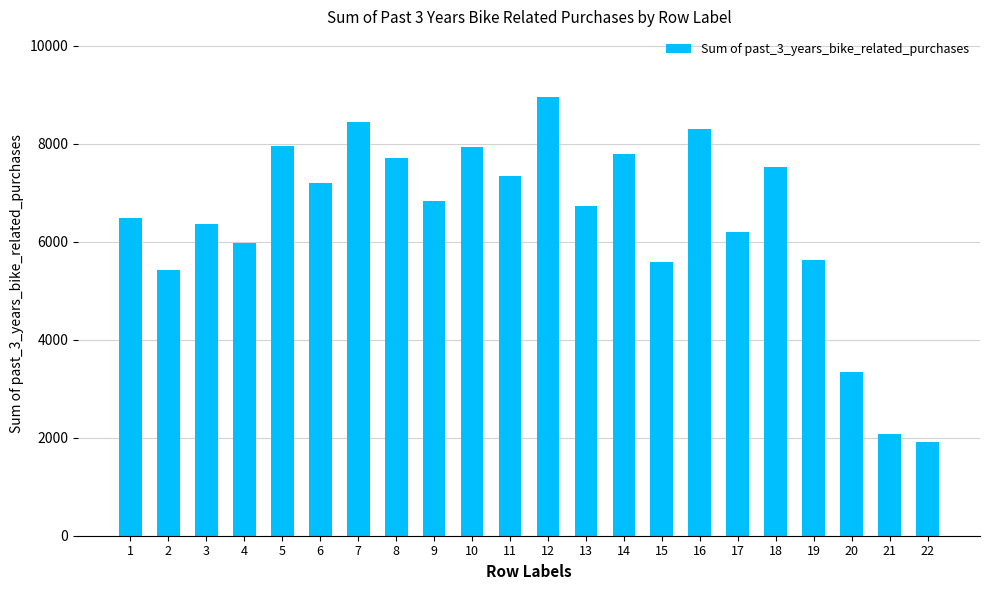

What is the average value?

6441